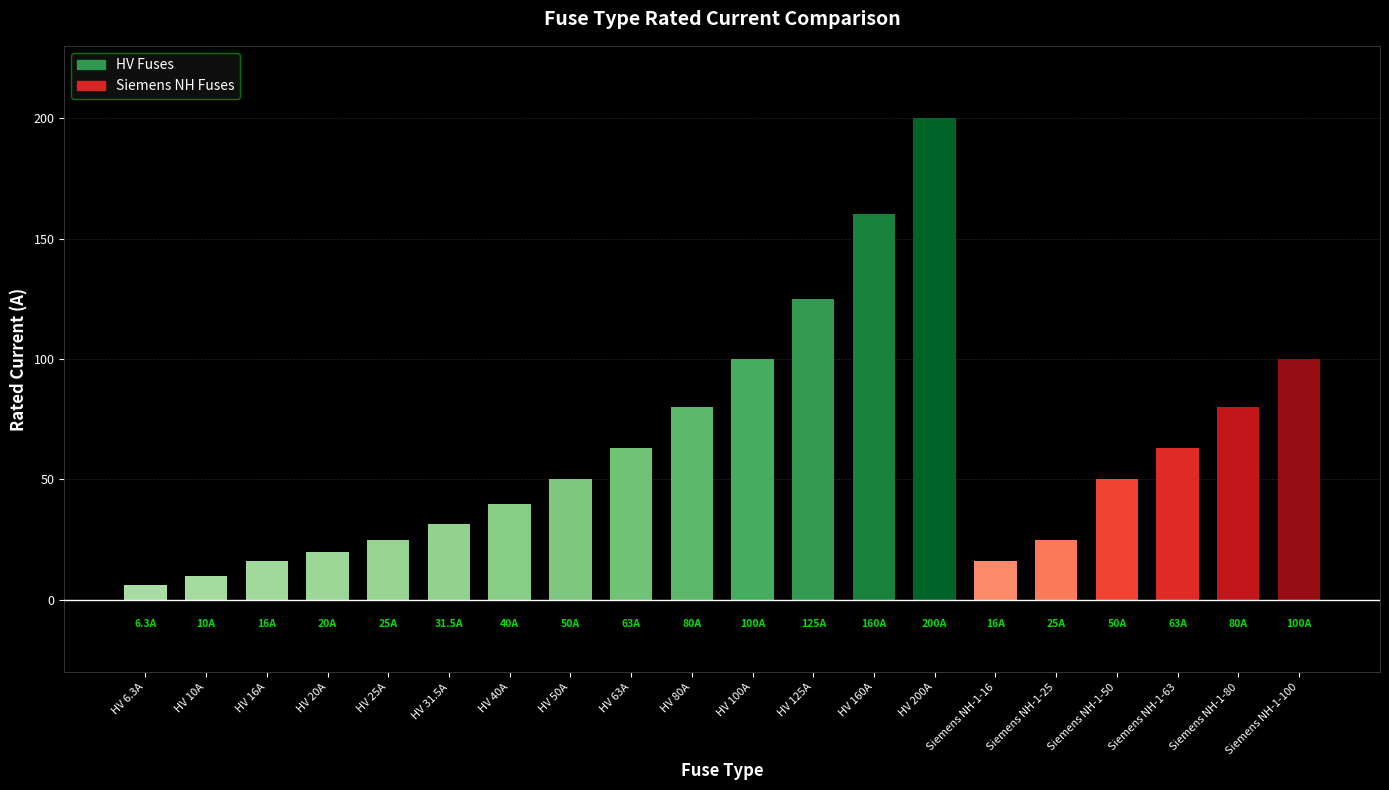

Reading right to left, extract all data points from this chart.

100.0	80.0	63.0	50.0	25.0	16.0	200.0	160.0	125.0	100.0	80.0	63.0	50.0	40.0	31.5	25.0	20.0	16.0	10.0	6.3